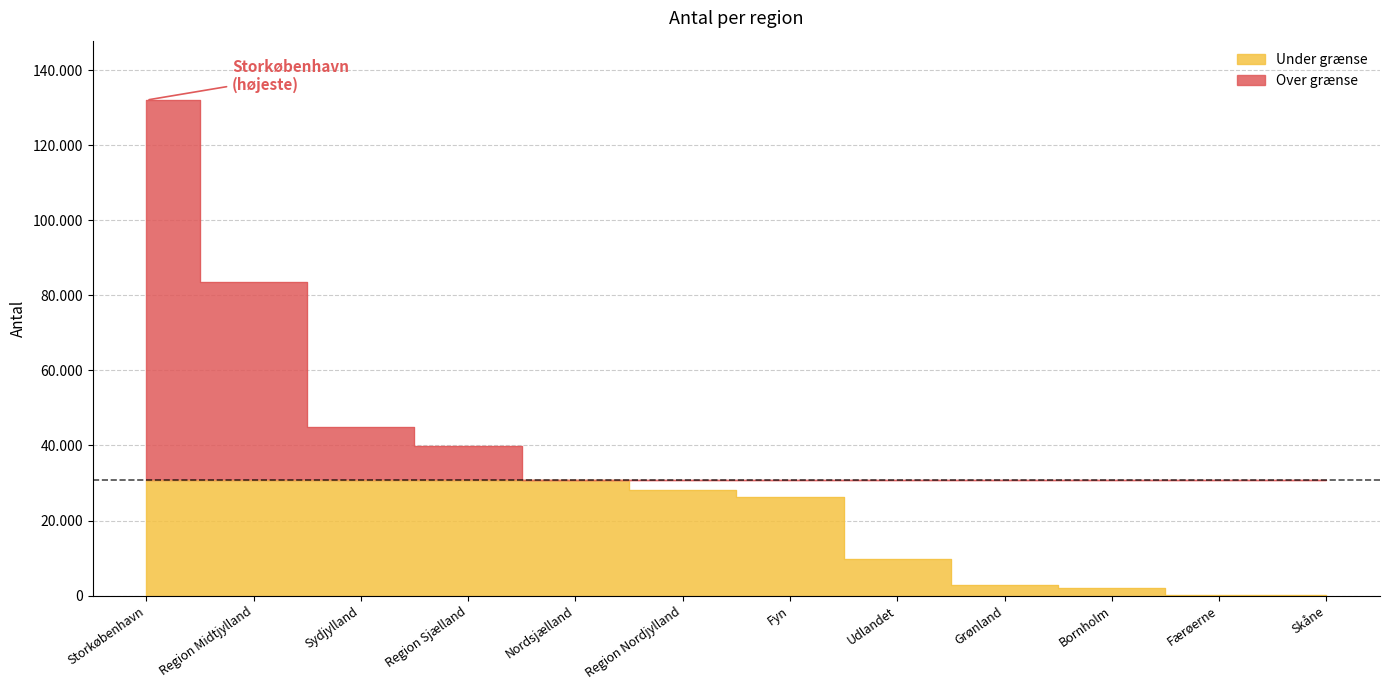

What is the change in value from Region Midtjylland to Nordsjælland?

-52839